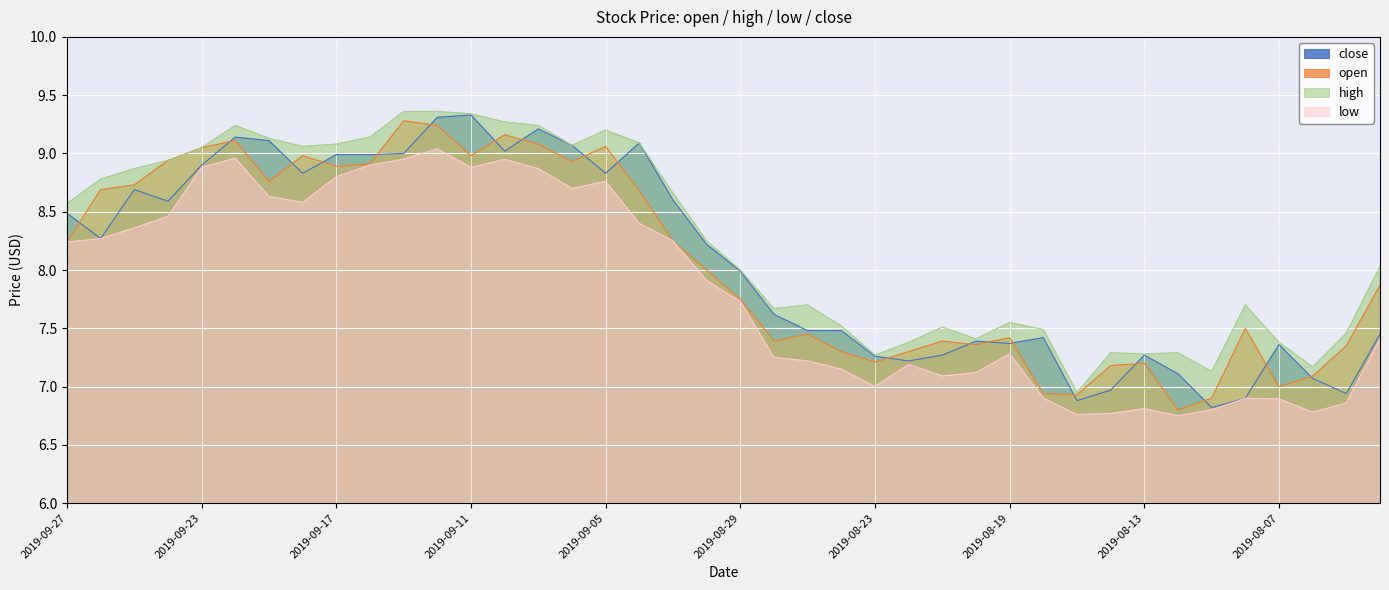

True or false: close has a value of 4.1 at 2019-08-20.

False